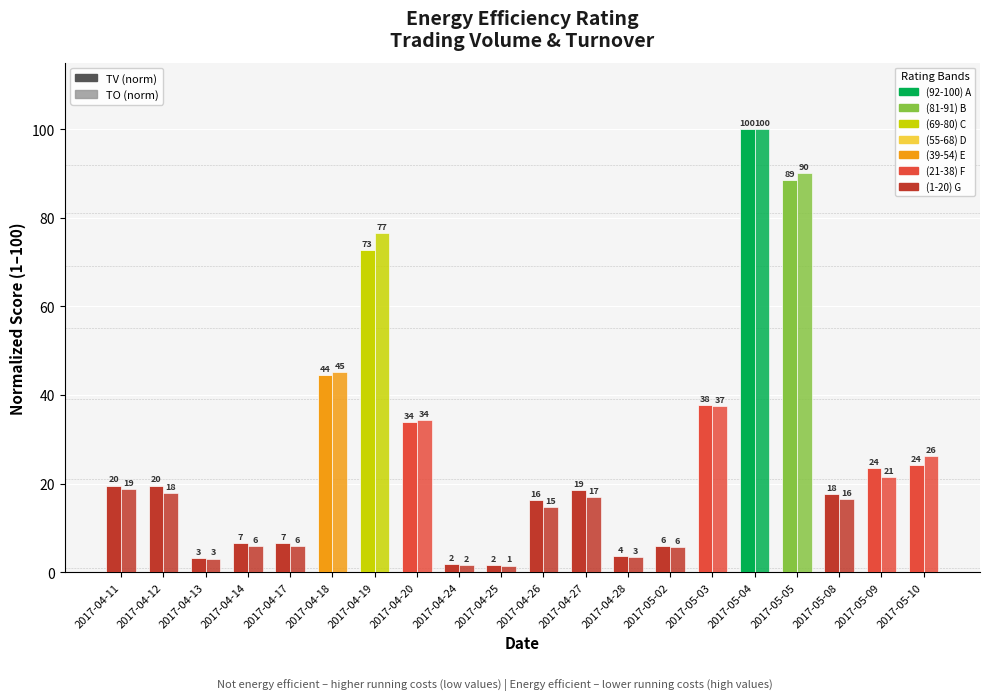

How many bars are there in total?

40